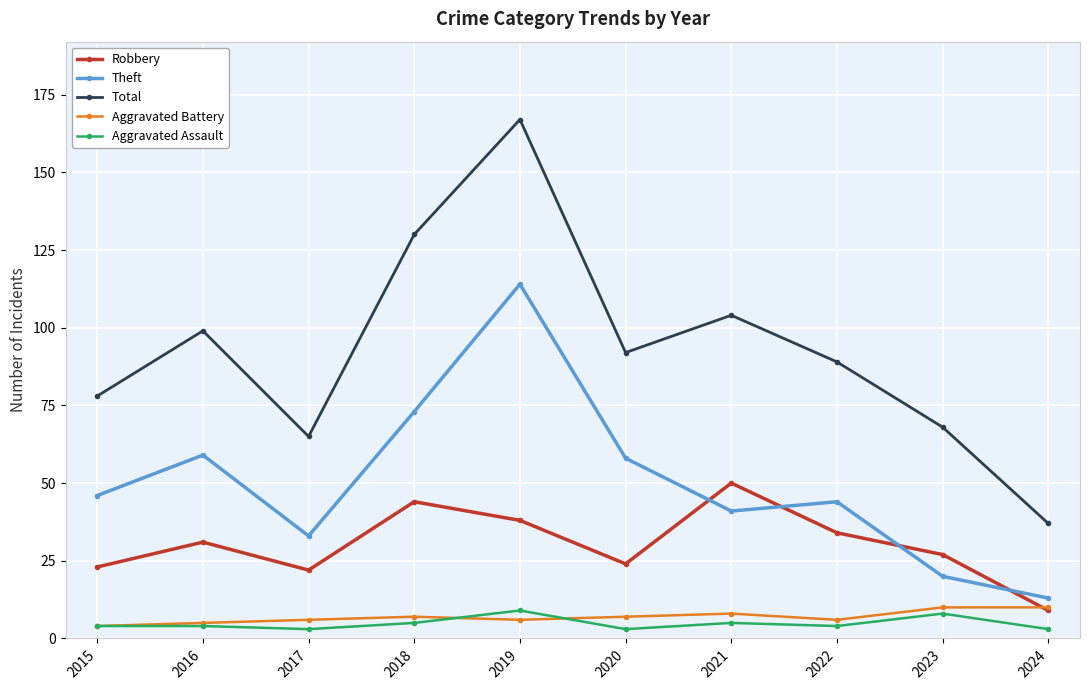

Is it true that Aggravated Assault equals 14 at 2023?

False